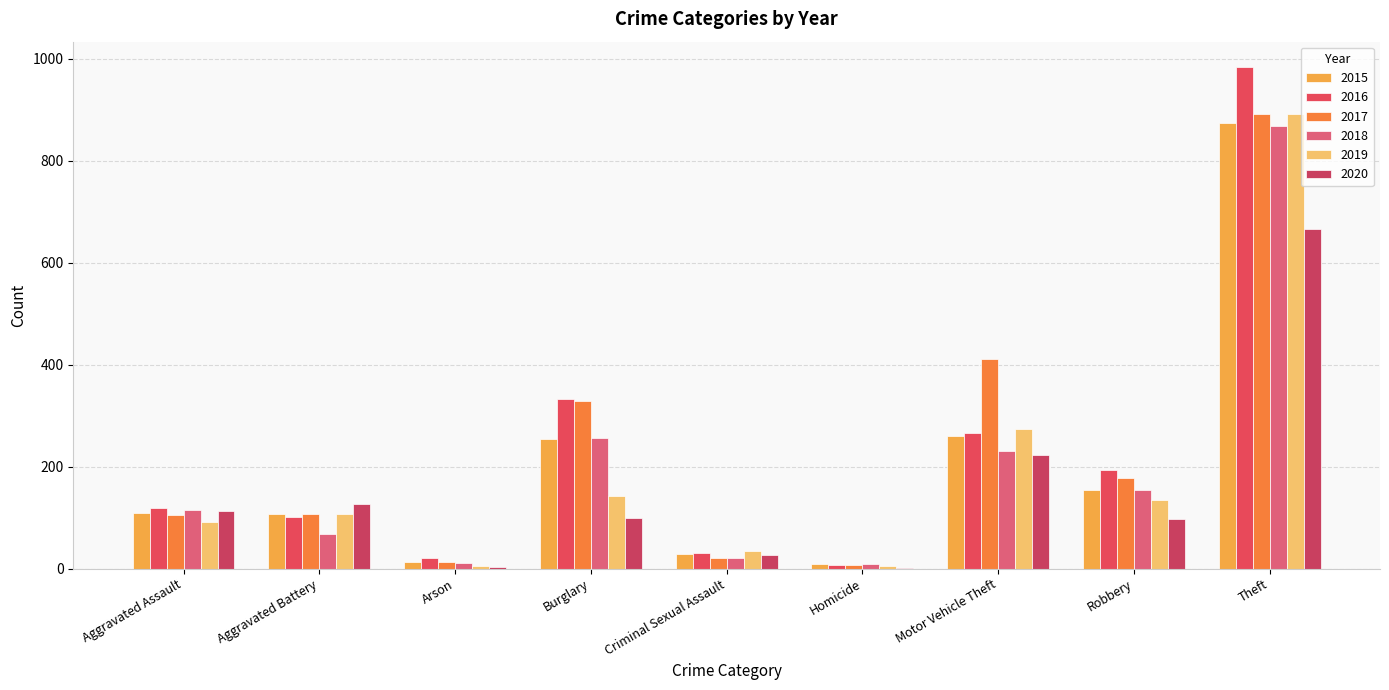

Is the value of 2016 at Criminal Sexual Assault greater than the value of 2015 at Homicide?

Yes